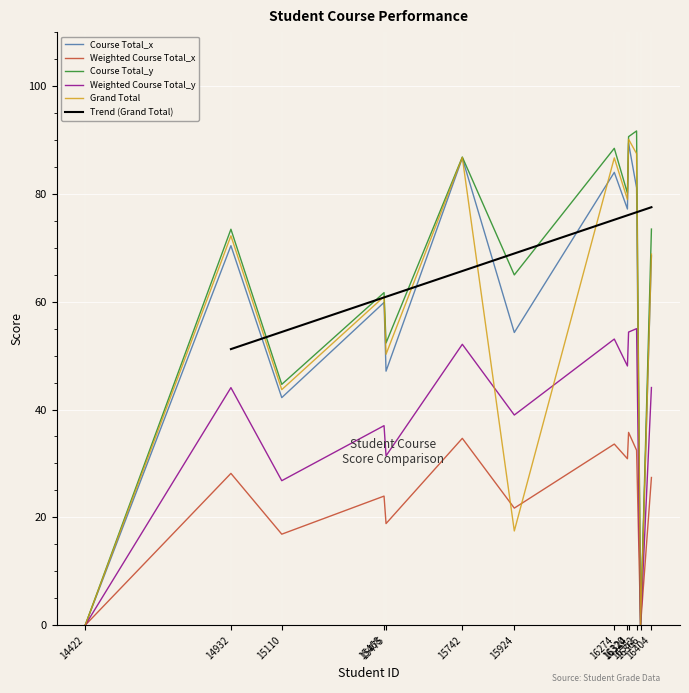

What is the highest value of the Grand Total series?

90.1